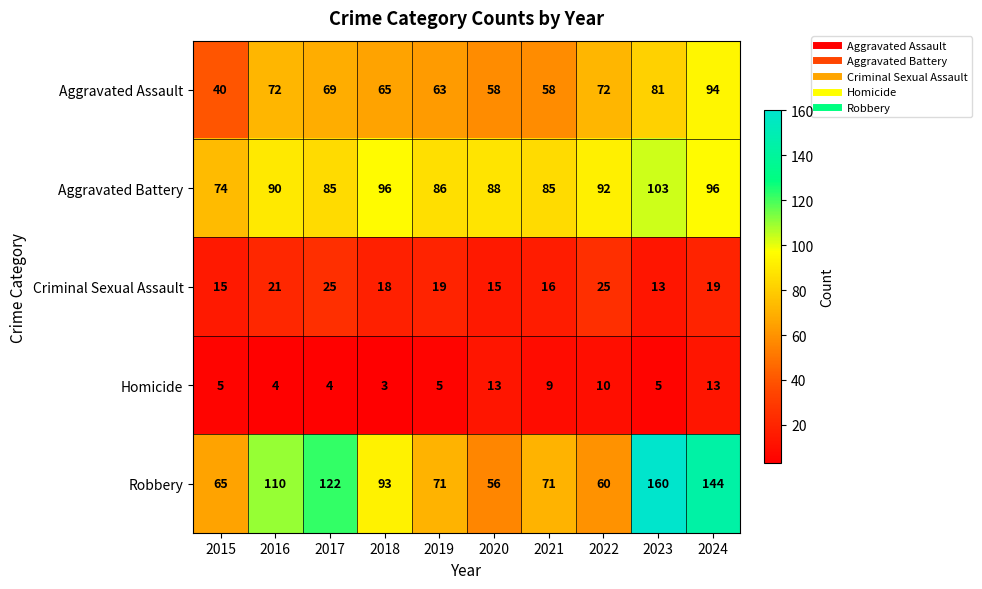

At how many categories does at least one series exceed 94?

5